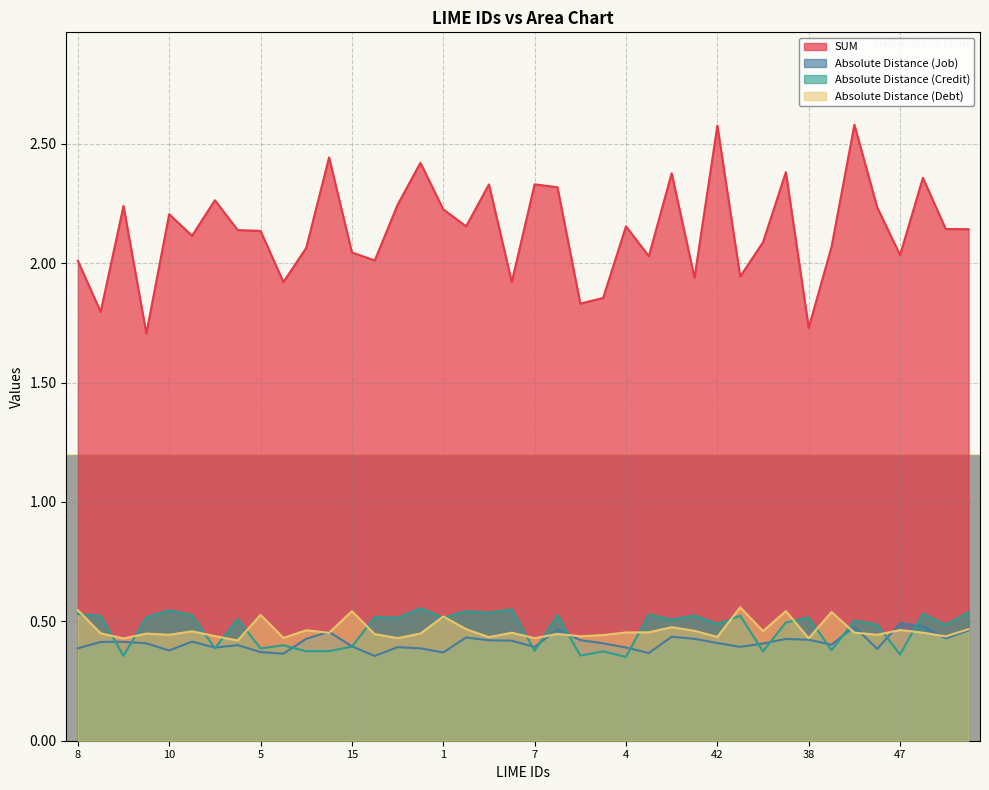

What is the sum of all Absolute Distance (Credit) values?

18.8